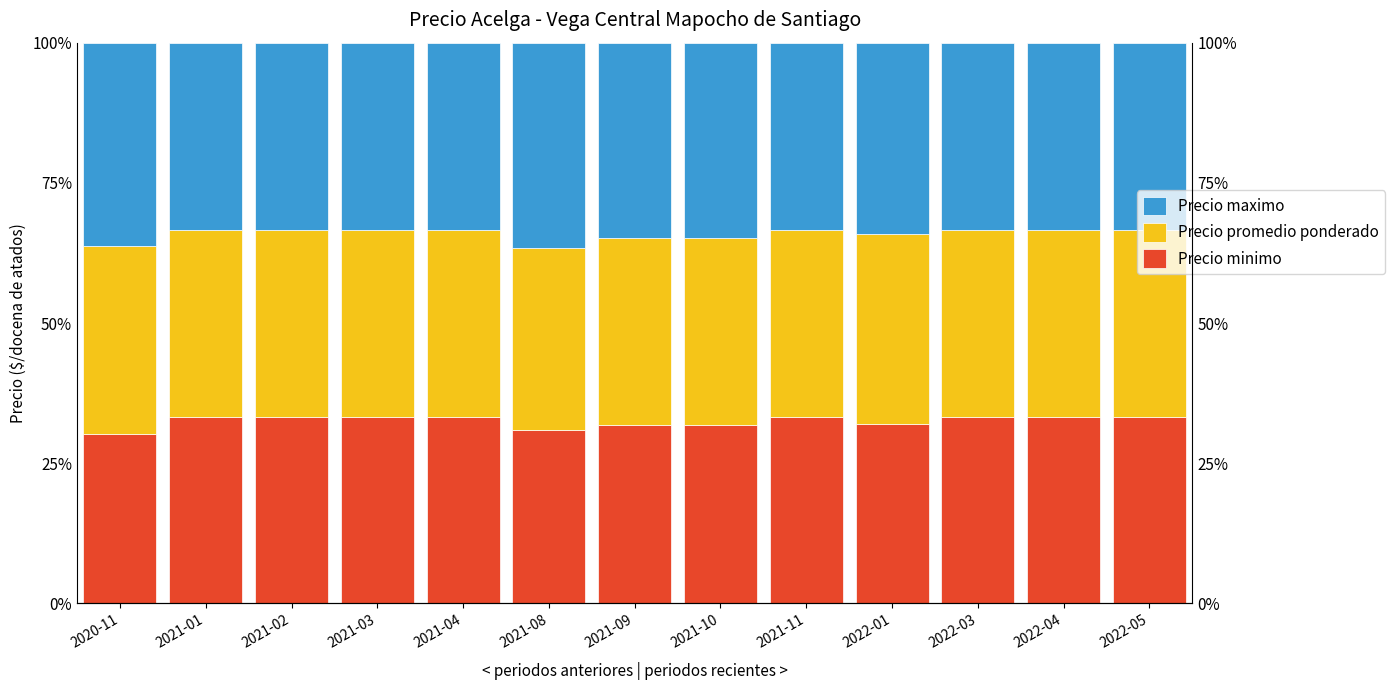

How many categories are shown in the chart?

13